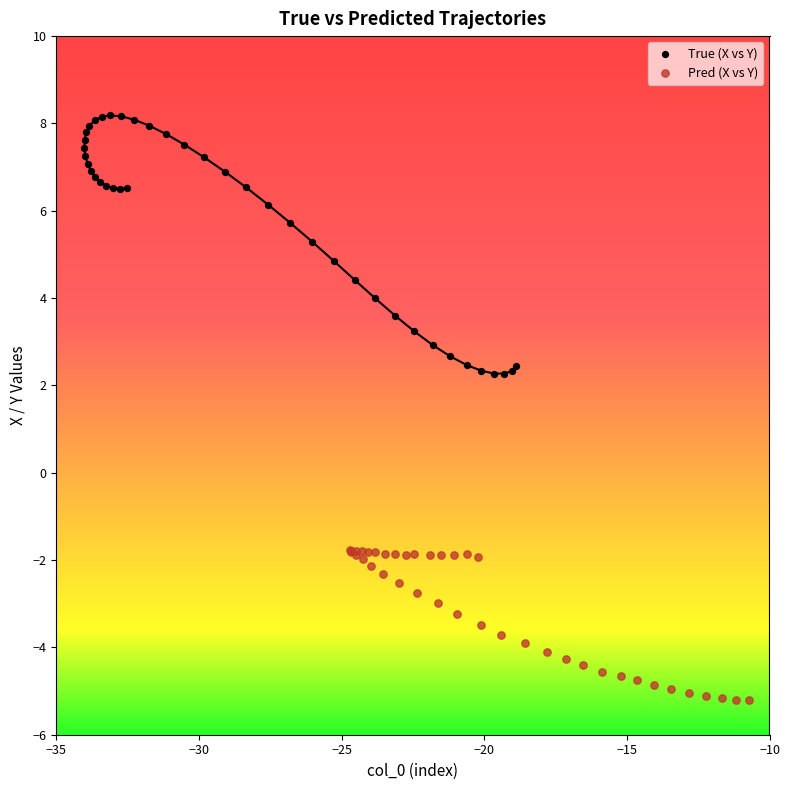

Which series has the largest Y range (max minus min)?

True (X vs Y)